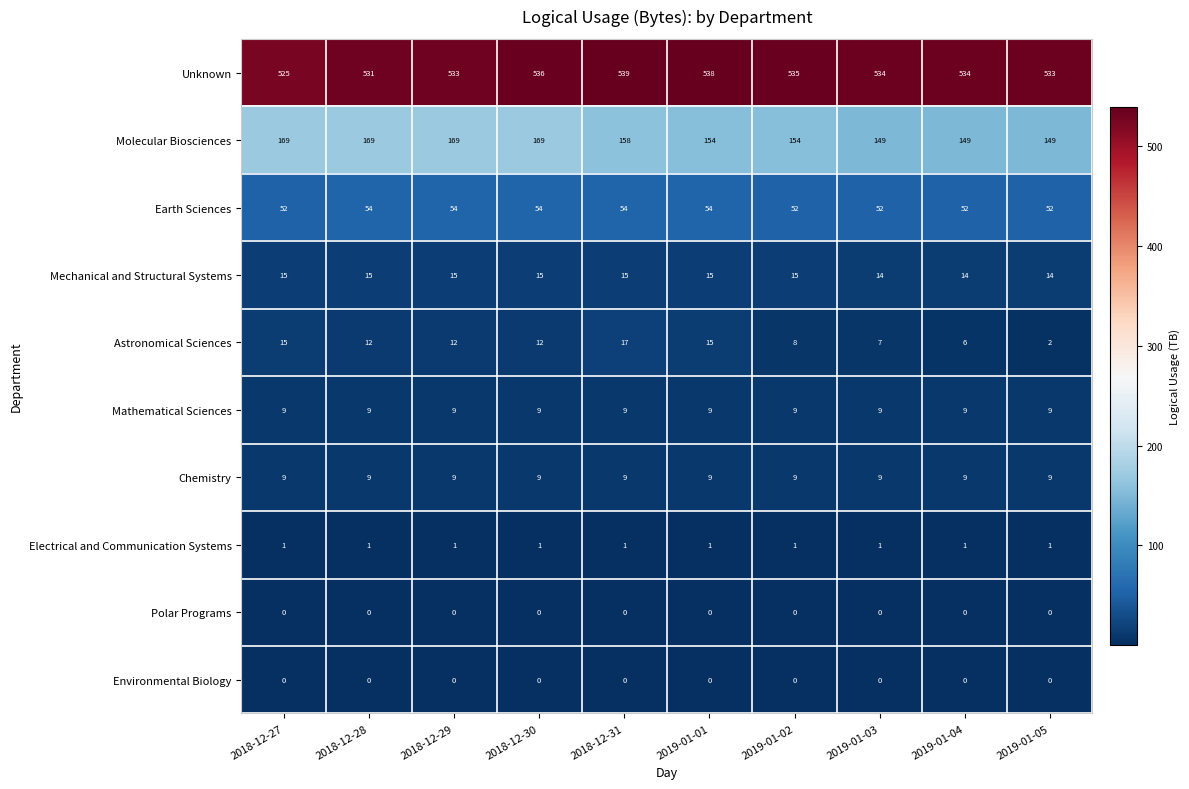

What is the sum of all Astronomical Sciences values?

106